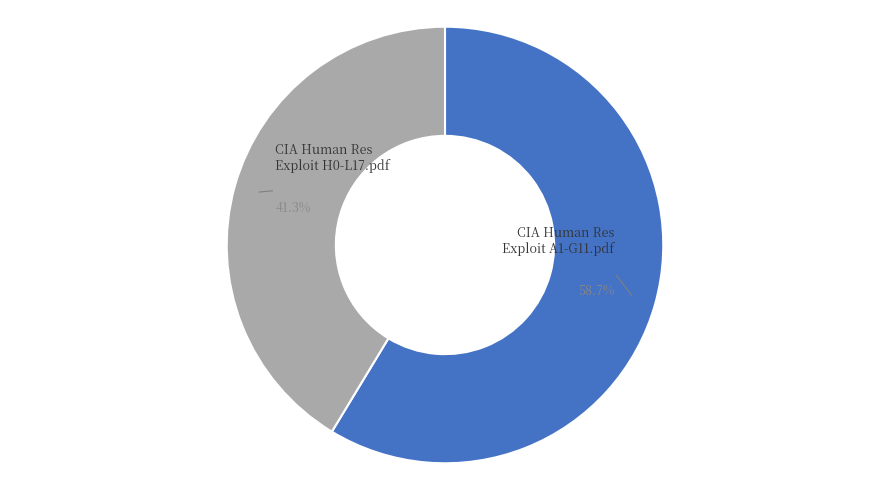

True or false: CIA Human Res Exploit H0-L17.pdf accounts for 41% of the total.

True